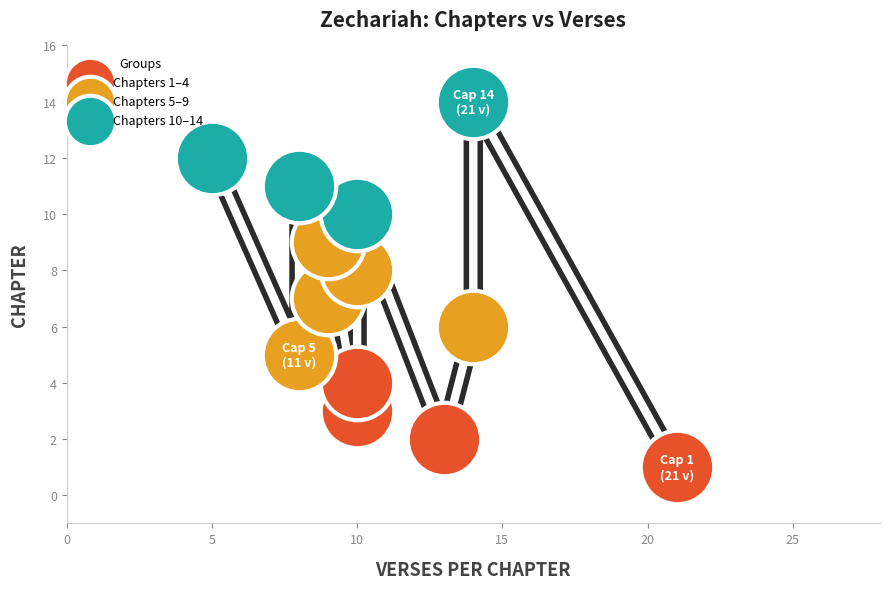

Which series contains the highest Y value?

Chapters 10–14